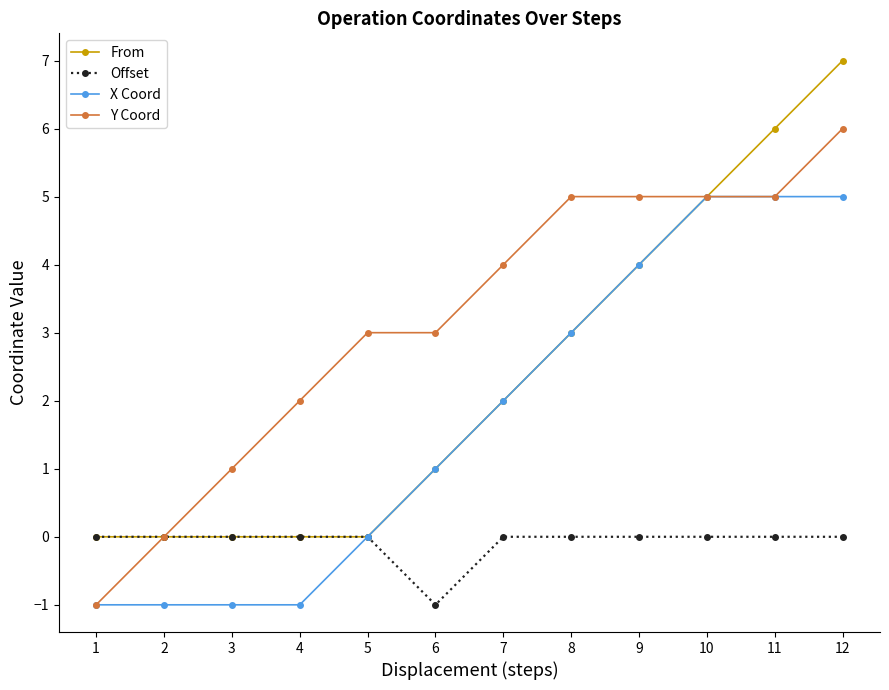

List the series in order of their overall mean, highest first.

Y Coord, From, X Coord, Offset